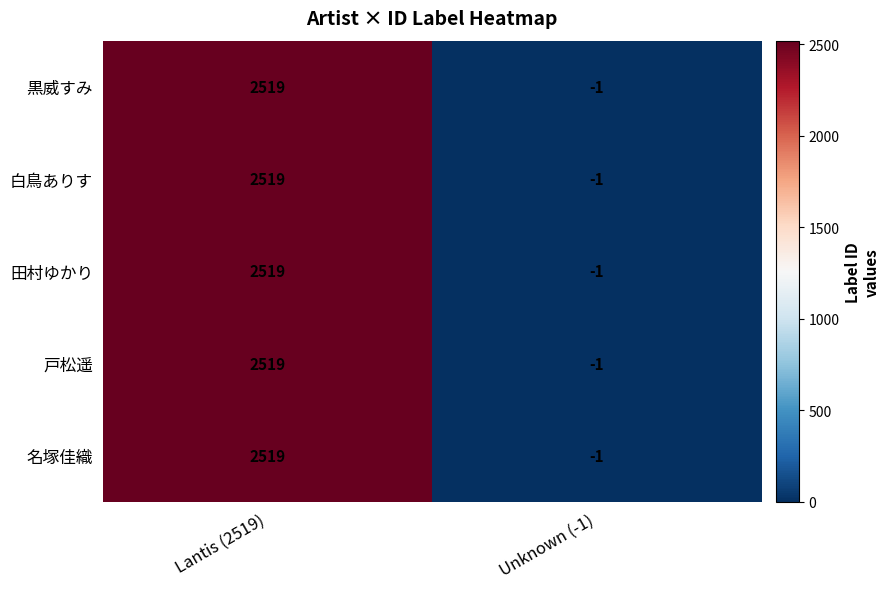

What is the sum of the 白鳥ありす values at Unknown (-1) and Lantis (2519)?

2518